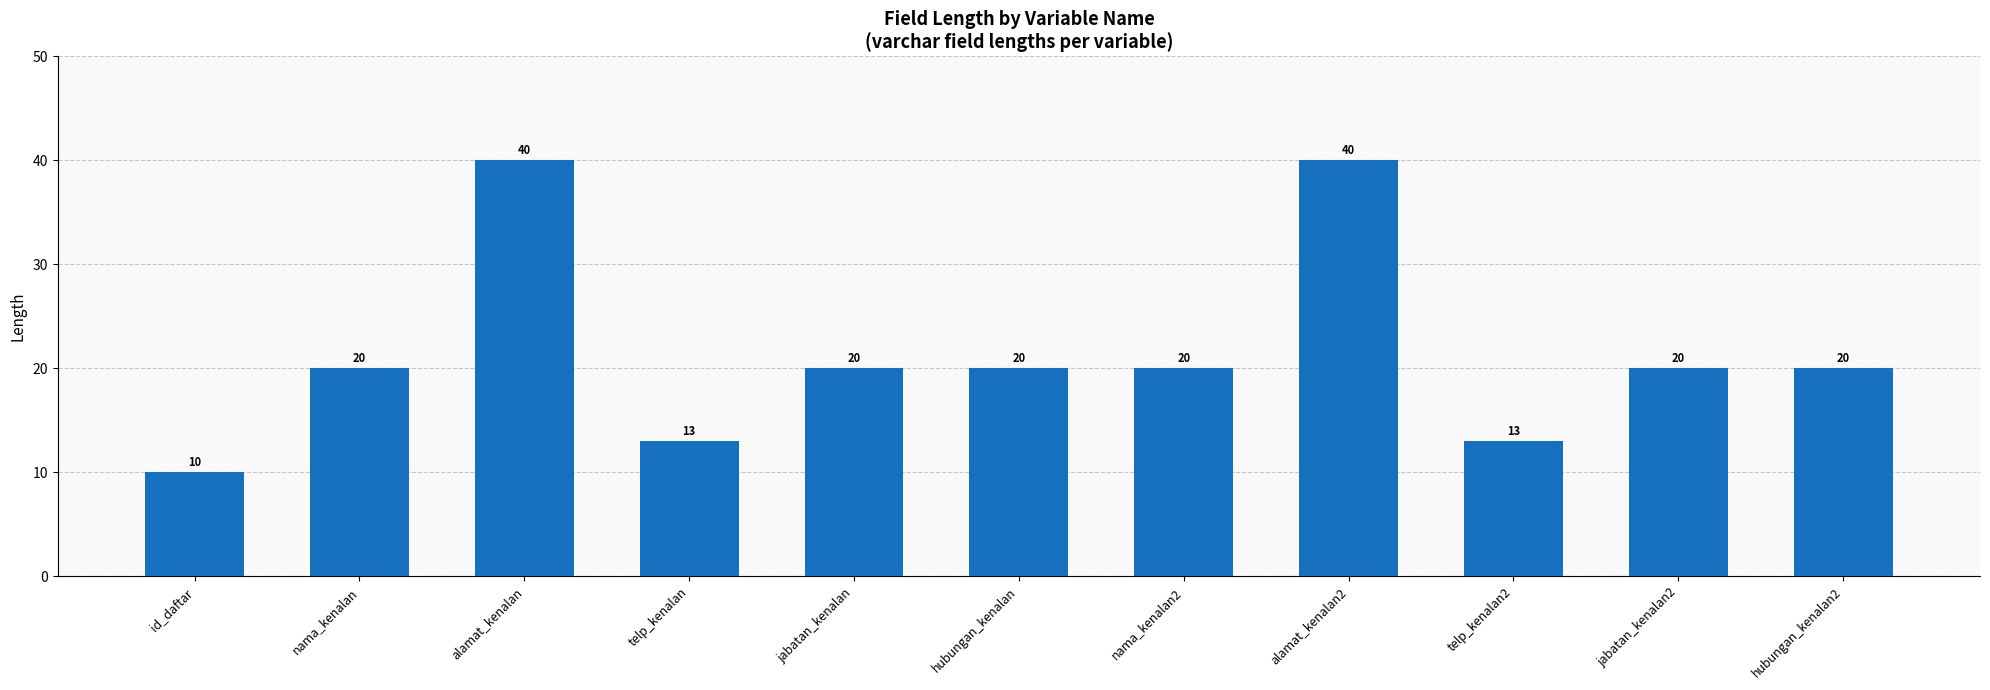

What is the minimum value shown in the chart?

10